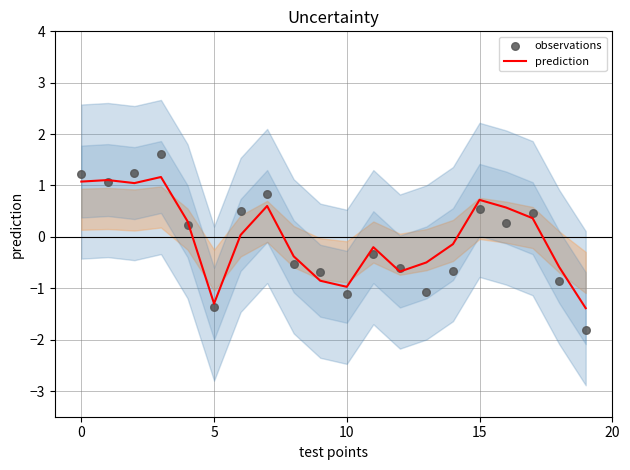

Which series contains the lowest Y value?

observations